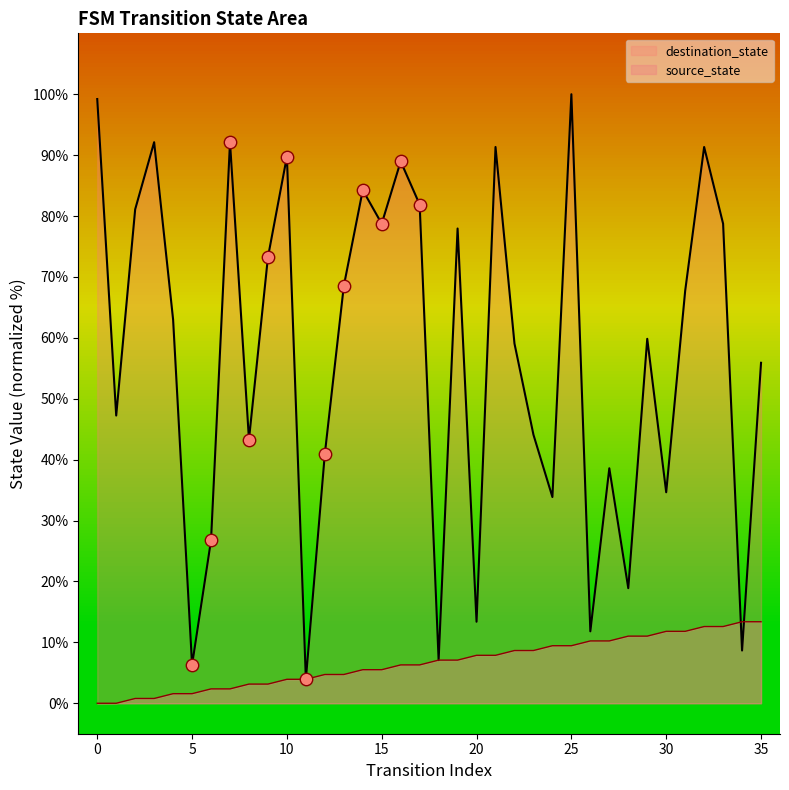

Which series has the largest Y range (max minus min)?

destination_state